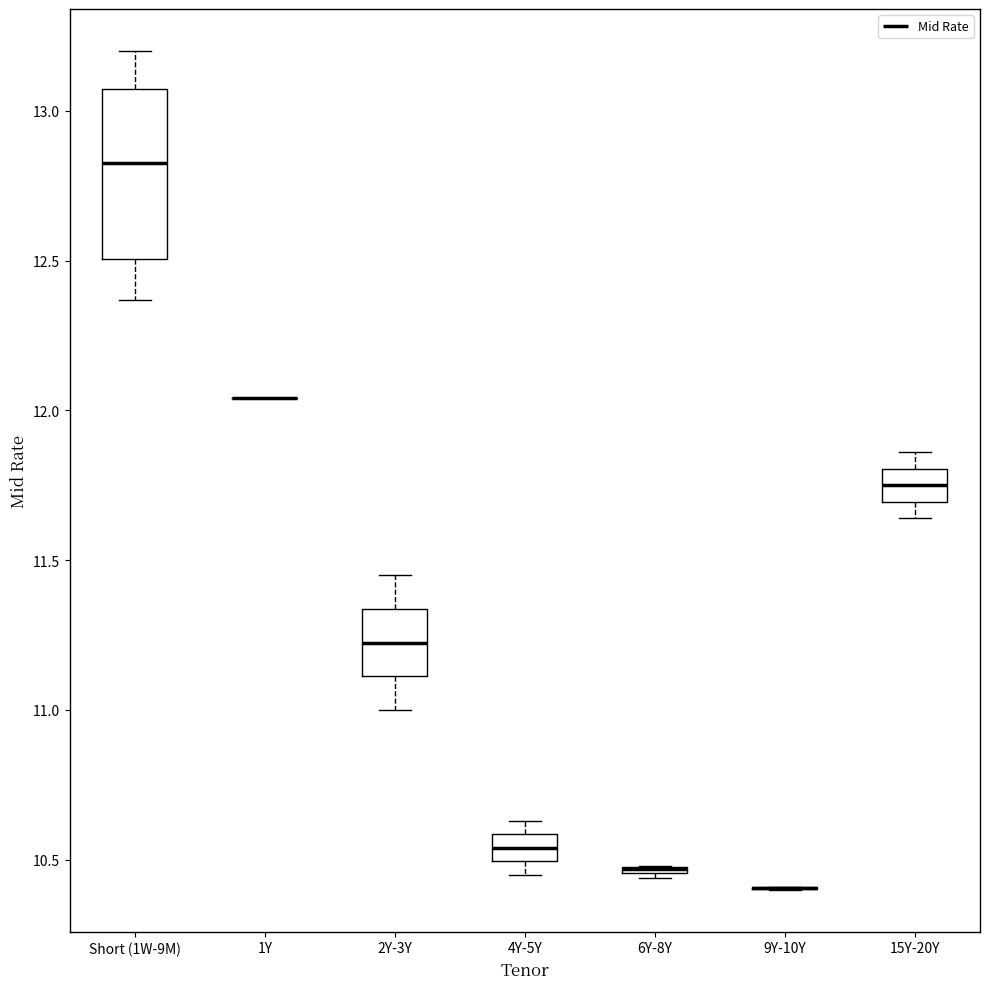

Which box is the tallest, from its lower edge to its upper edge?

Short (1W-9M)